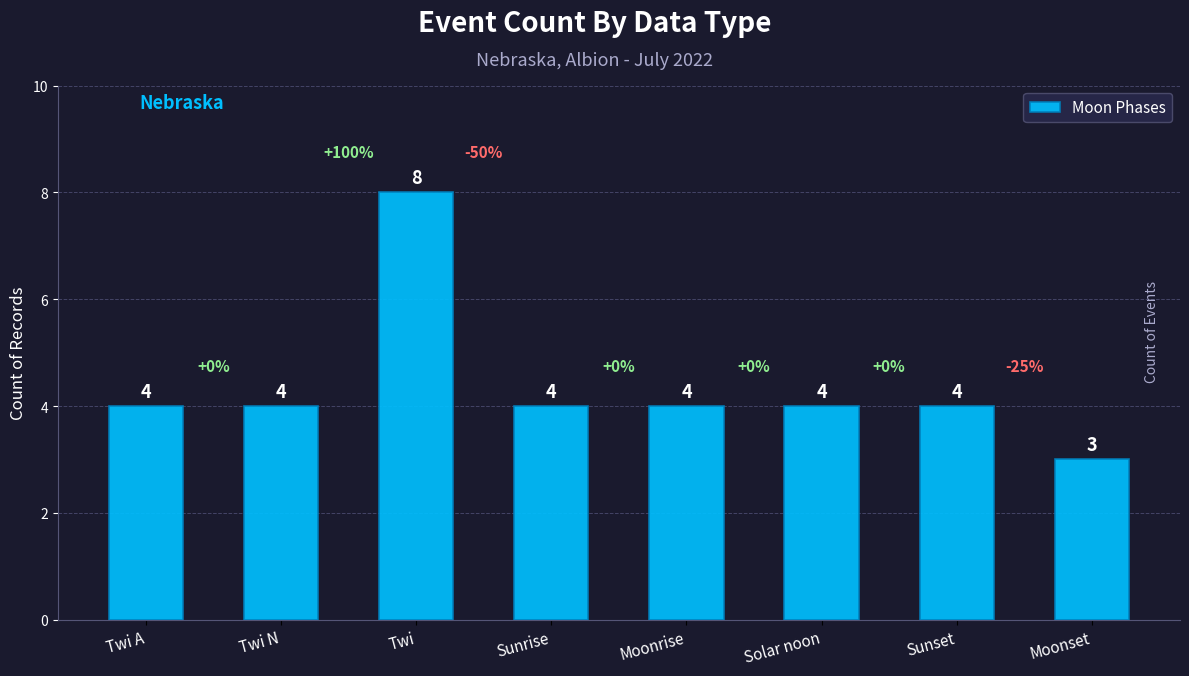

How many values are below 4?

1